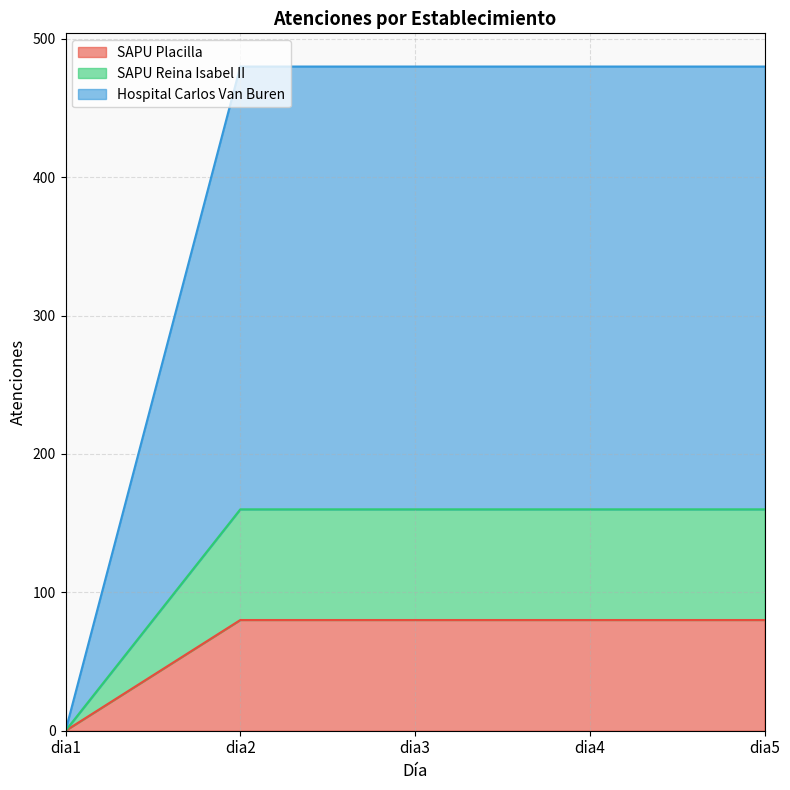

The Hospital Carlos Van Buren series shows 480 at dia2. True or false?

True